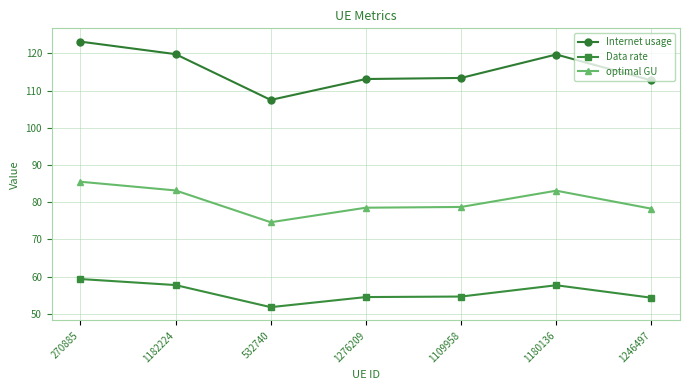

Rank the series by their maximum value, from highest to lowest.

Internet usage, optimal GU, Data rate